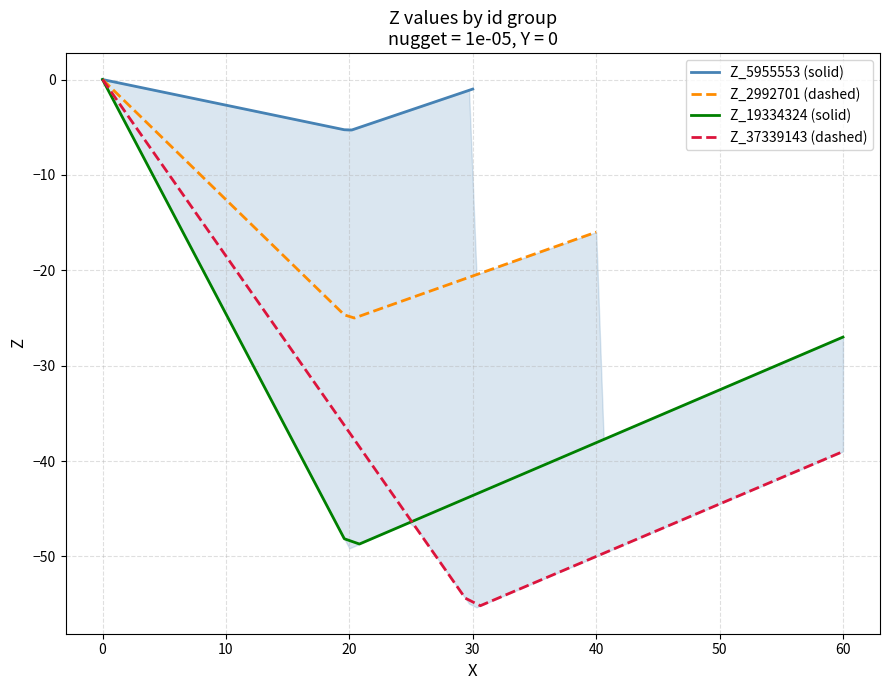

In Z_5955553, how many points are lower than both neighbors (excluding endpoints)?

1